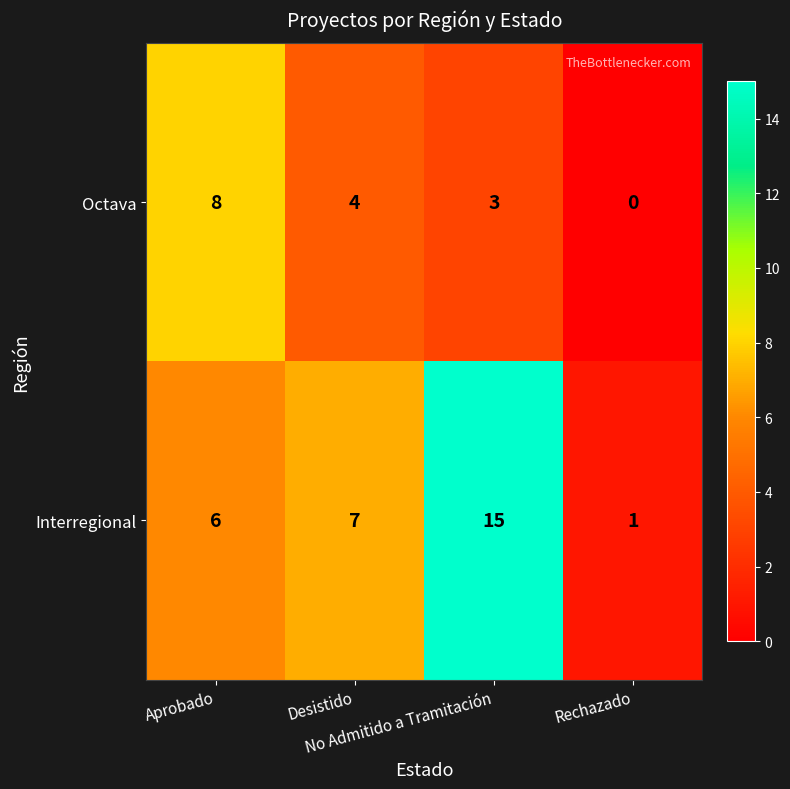

Which series has the widest spread of values?

Interregional